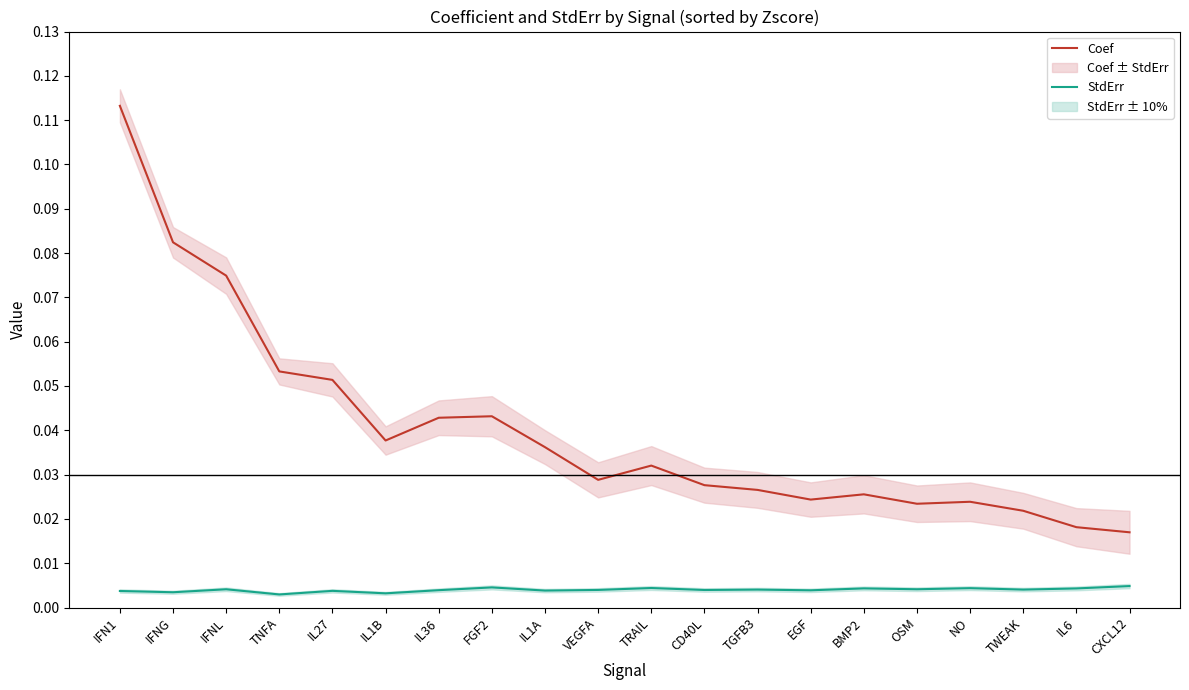

Rank the series by their maximum value, from lowest to highest.

StdErr, Coef